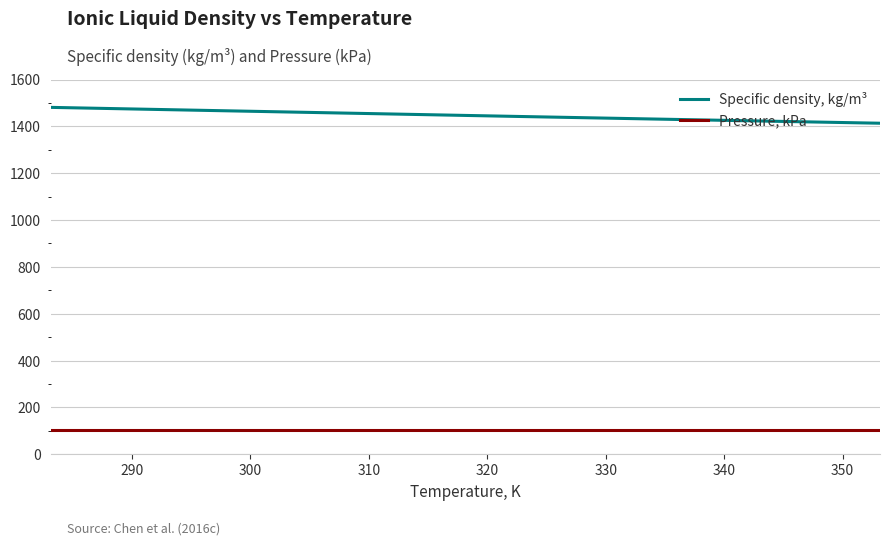

True or false: Pressure, kPa and Specific density, kg/m³ cross at least once.

False